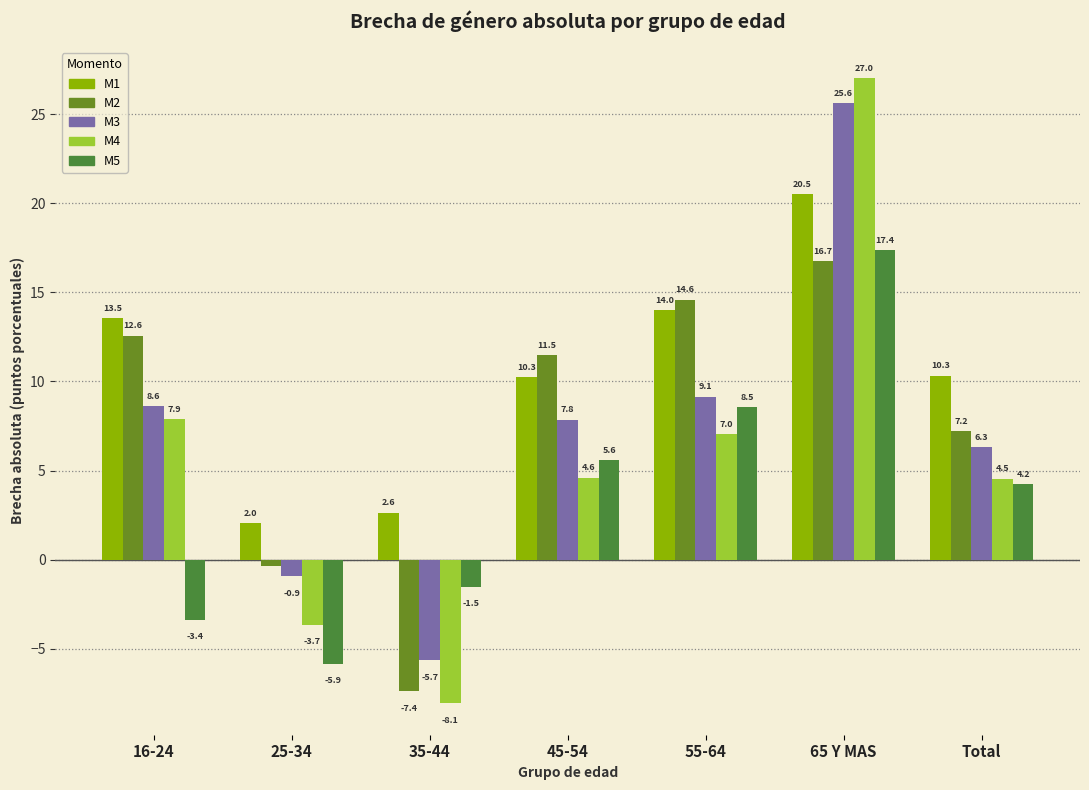

List the series in order of their peak value, highest first.

M4, M3, M1, M5, M2